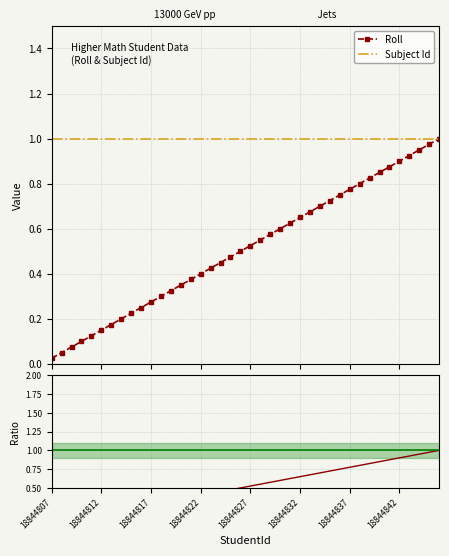

True or false: Roll / Subject Id has a value of 0.5 at 18844827.

True